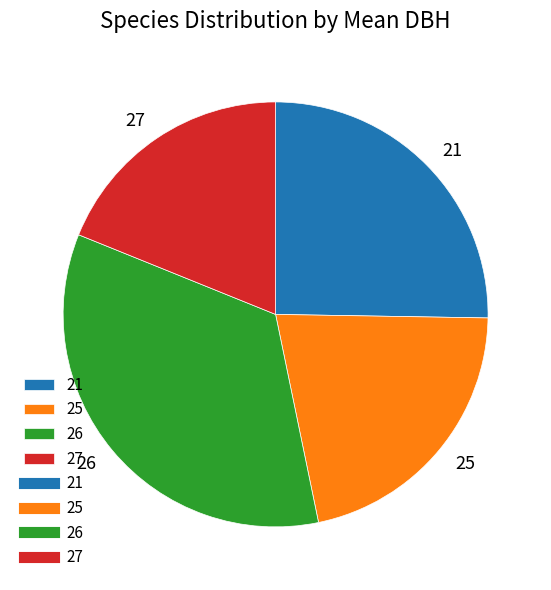

Approximately how many times larger is the value at 25 compared to 27?

1.1